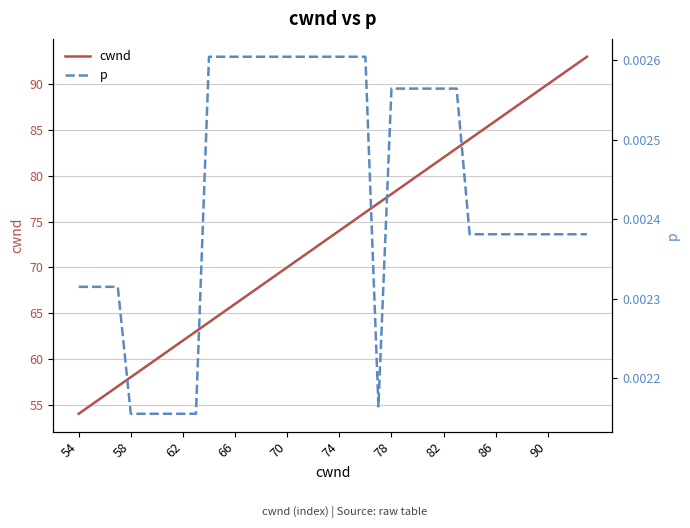

True or false: p and cwnd intersect in this chart.

False